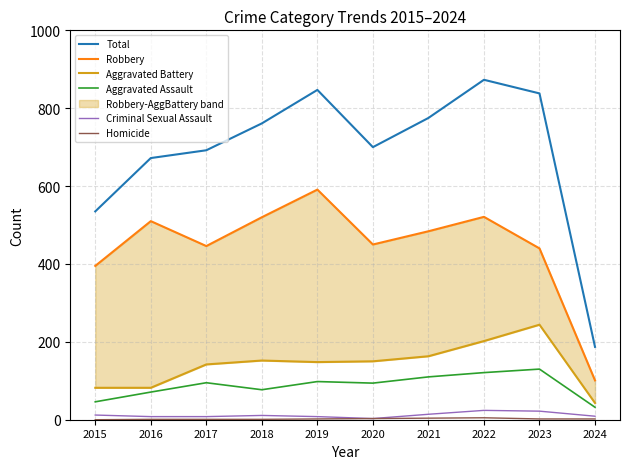

At which label does Aggravated Battery reach its minimum?

2024